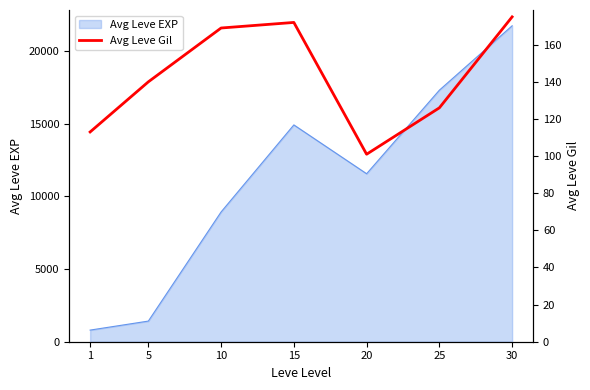

Reading left to right, extract all data points from this chart.

1=113	5=140	10=169	15=172	20=101	25=126	30=175